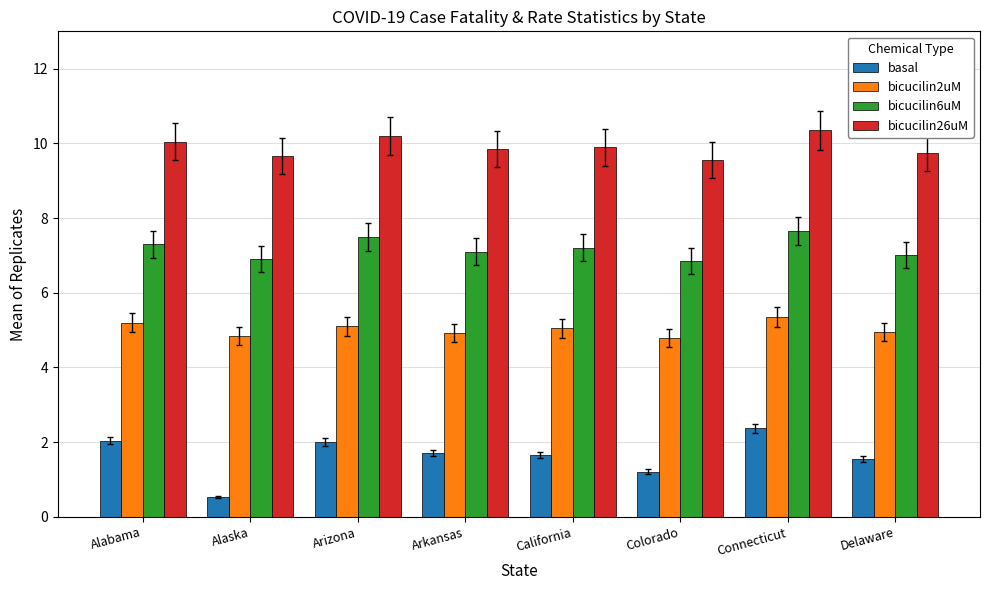

What is the minimum value for basal?

0.5